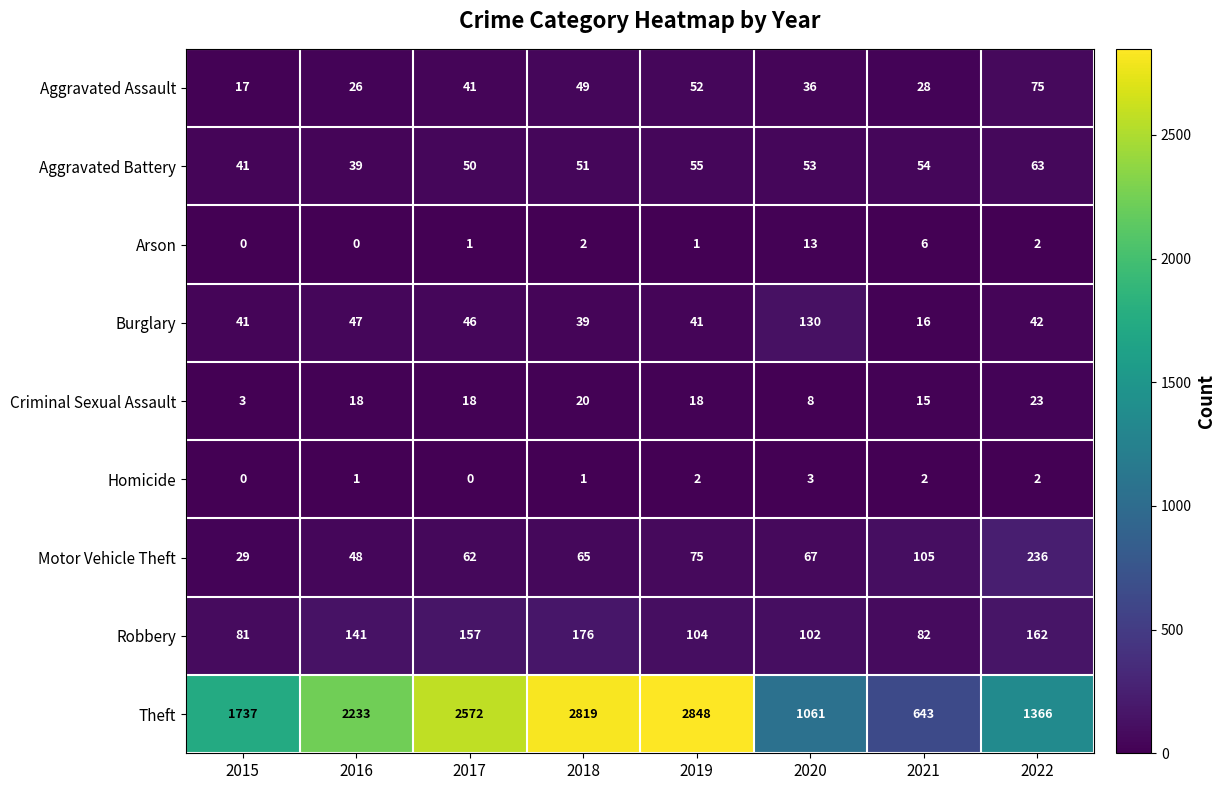

List the labels in order of Aggravated Battery value, smallest first.

2016, 2015, 2017, 2018, 2020, 2021, 2019, 2022